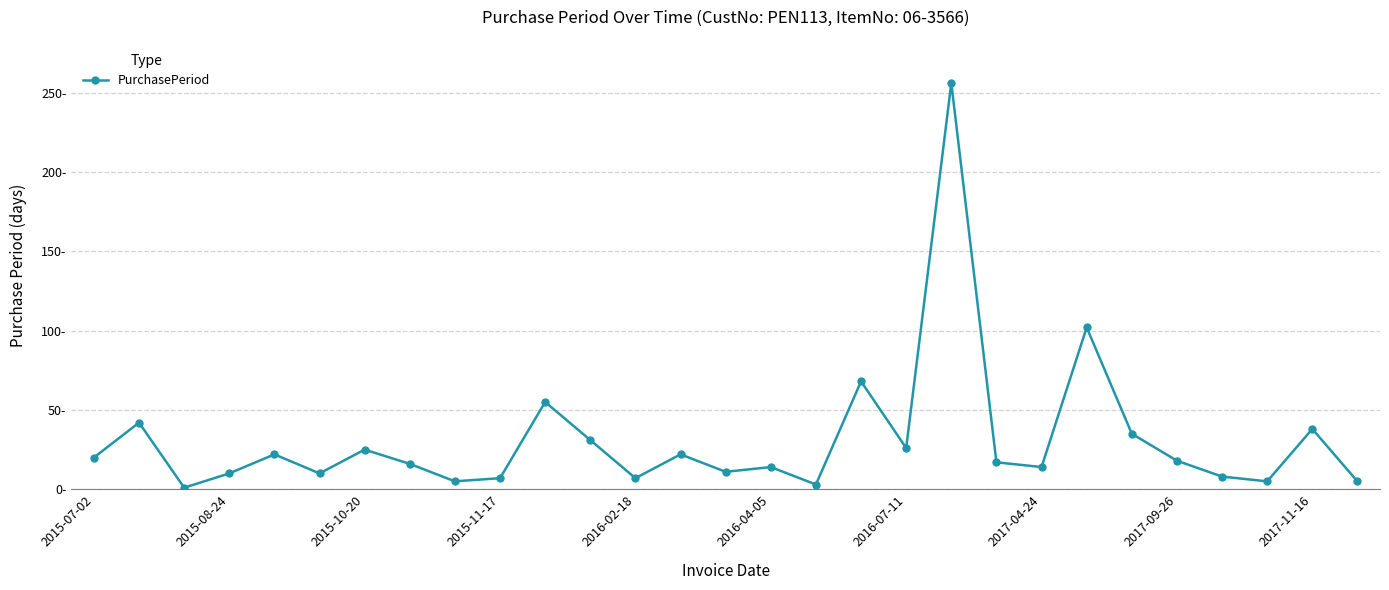

Is this an area chart (filled region under the line)?

No